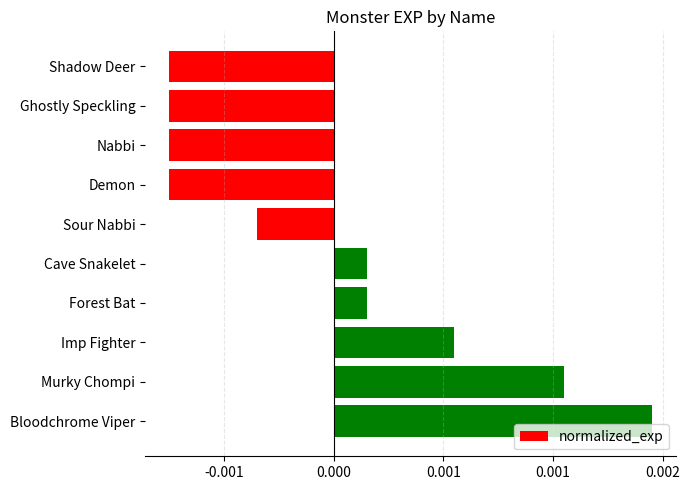

How many bars are there in total?

10